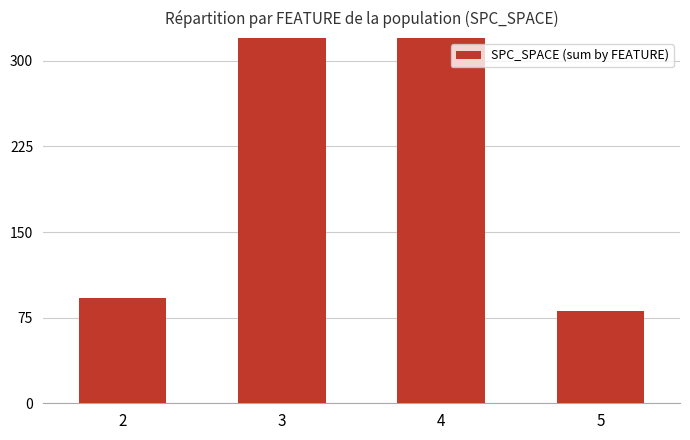

List the labels in order of value, largest first.

3, 4, 2, 5